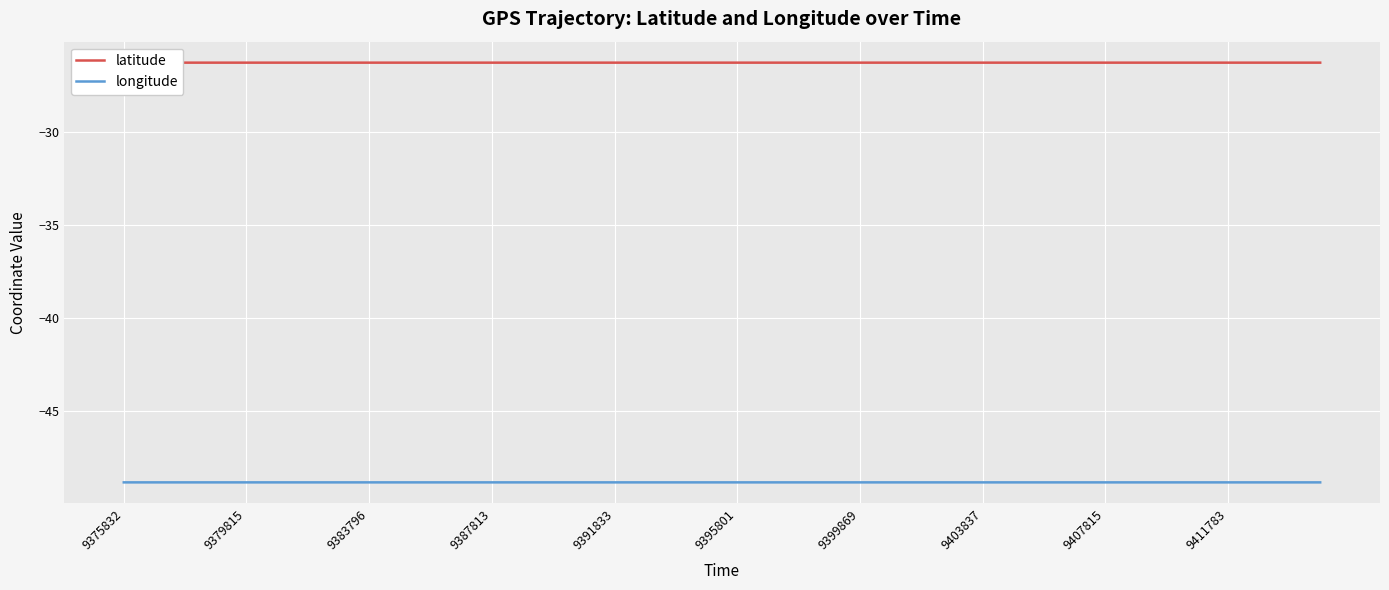

What is the greatest value displayed?

-26.3